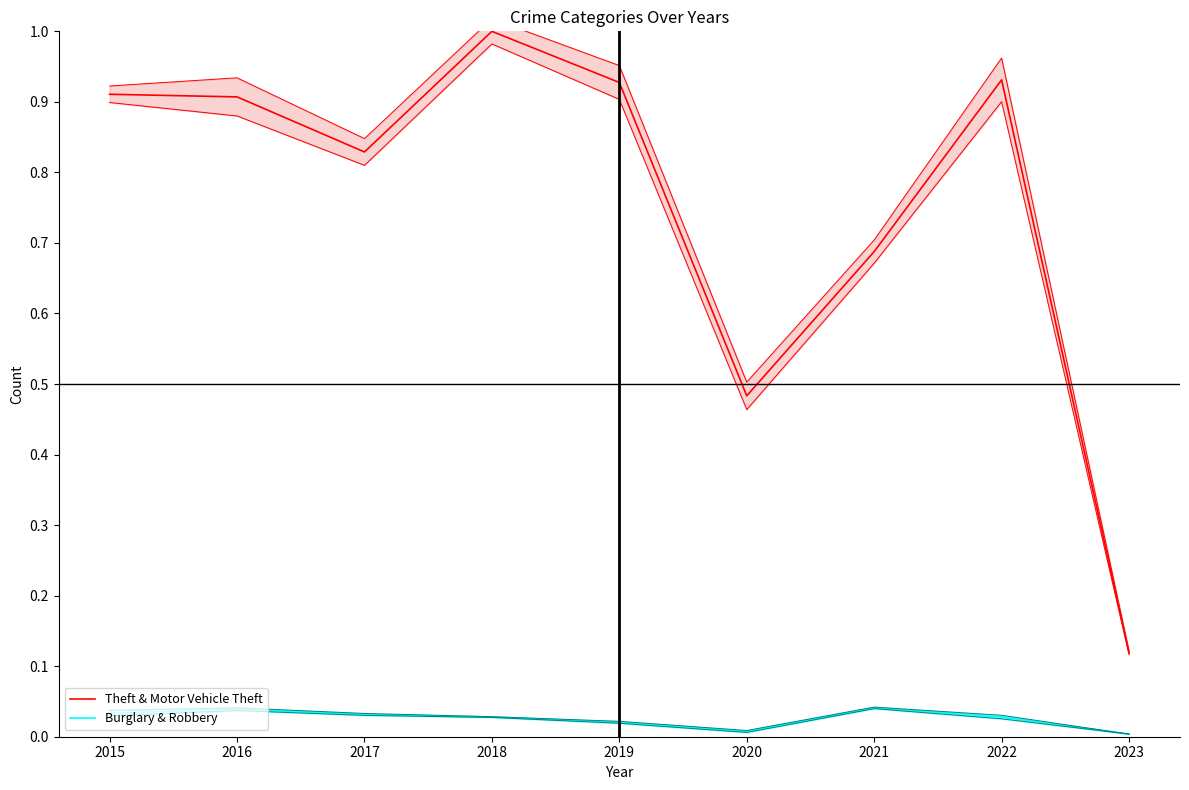

True or false: Burglary & Robbery and Theft & Motor Vehicle Theft cross at least once.

False